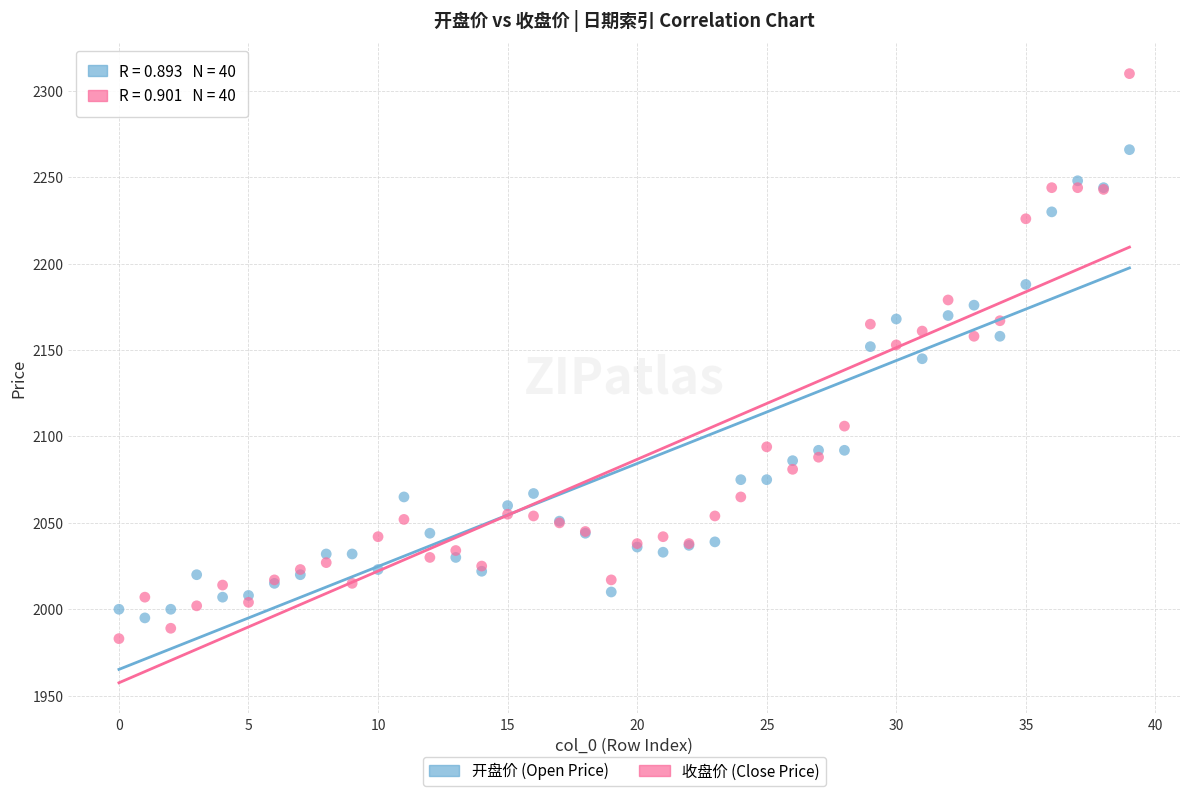

In the 开盘价 (Open Price) series, what Y value is closest to 2130?

2145.0